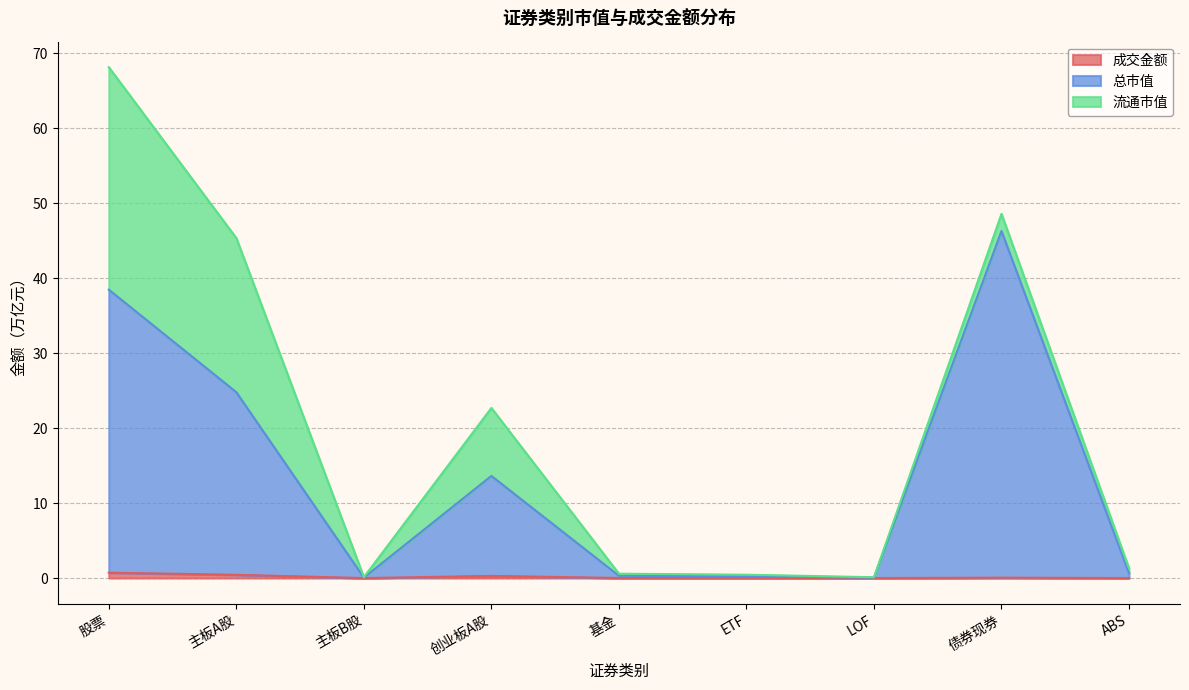

Which label corresponds to the largest value in the chart?

债券现券